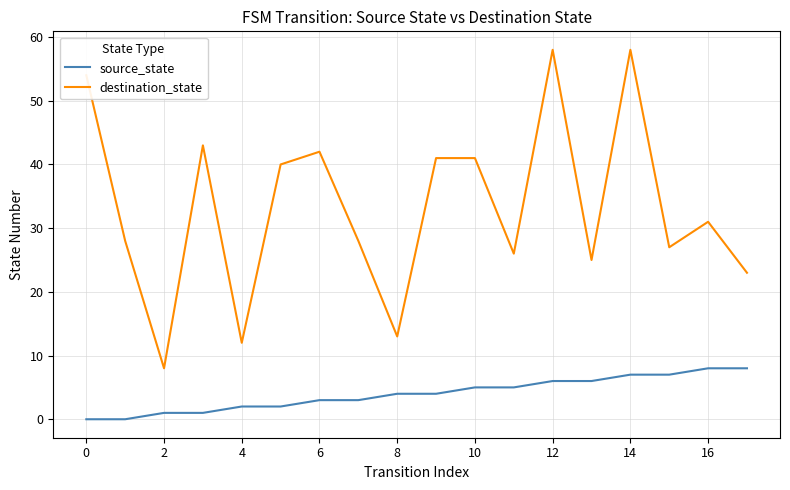

What is the average value of the source_state series?

4